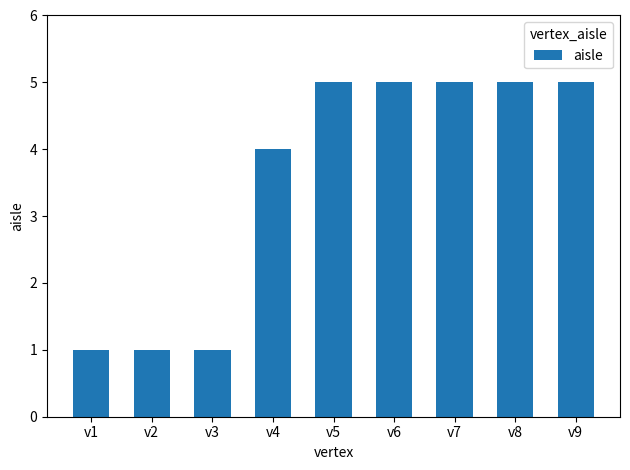

What is the difference between the maximum and minimum values?

4